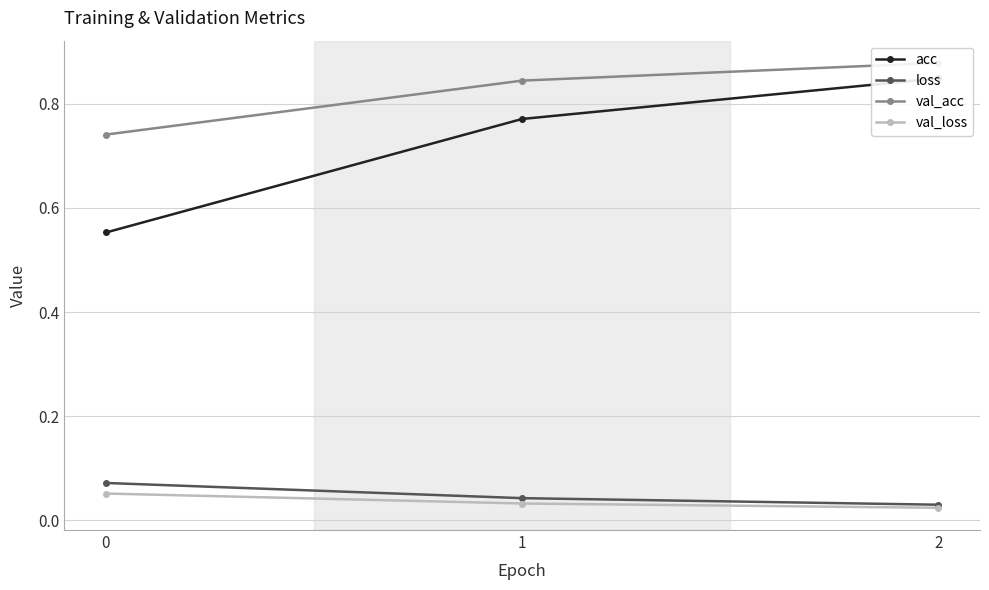

Rank the categories by loss value from lowest to highest.

2, 1, 0